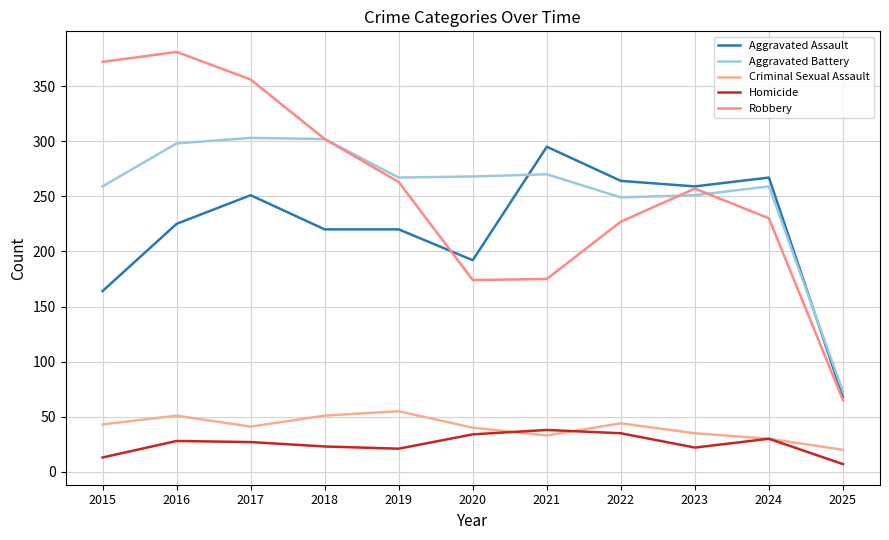

How many values in the Aggravated Battery series are below 267?

5